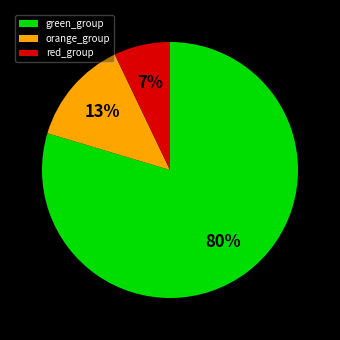

To the nearest percent, what is the average slice percentage?

33%